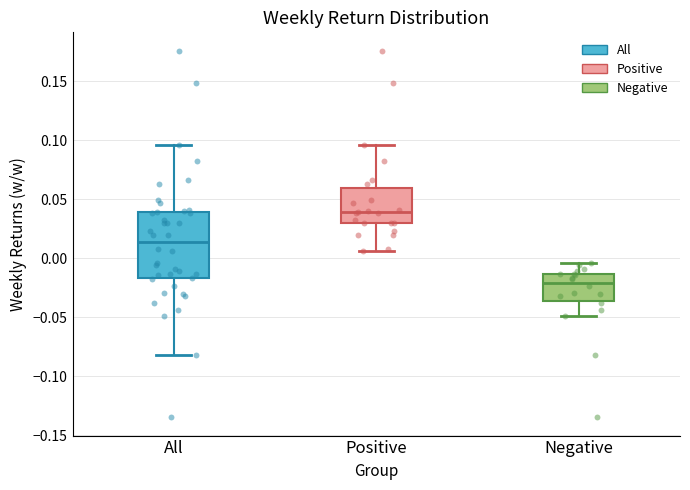

Which box's median line is the lowest?

Negative